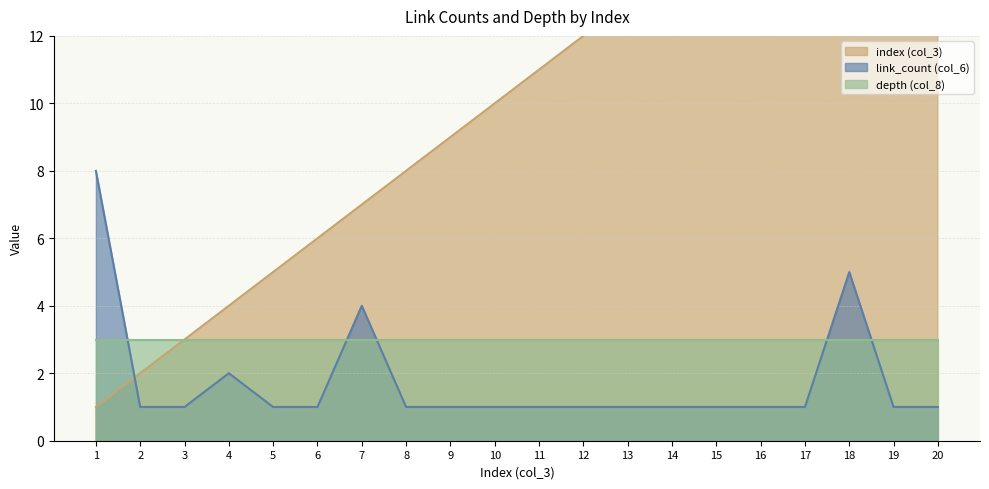

Which label corresponds to the largest value in the chart?

20